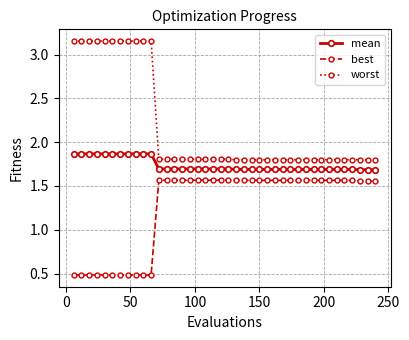

Count the mean values in the range 1 to 2.

40